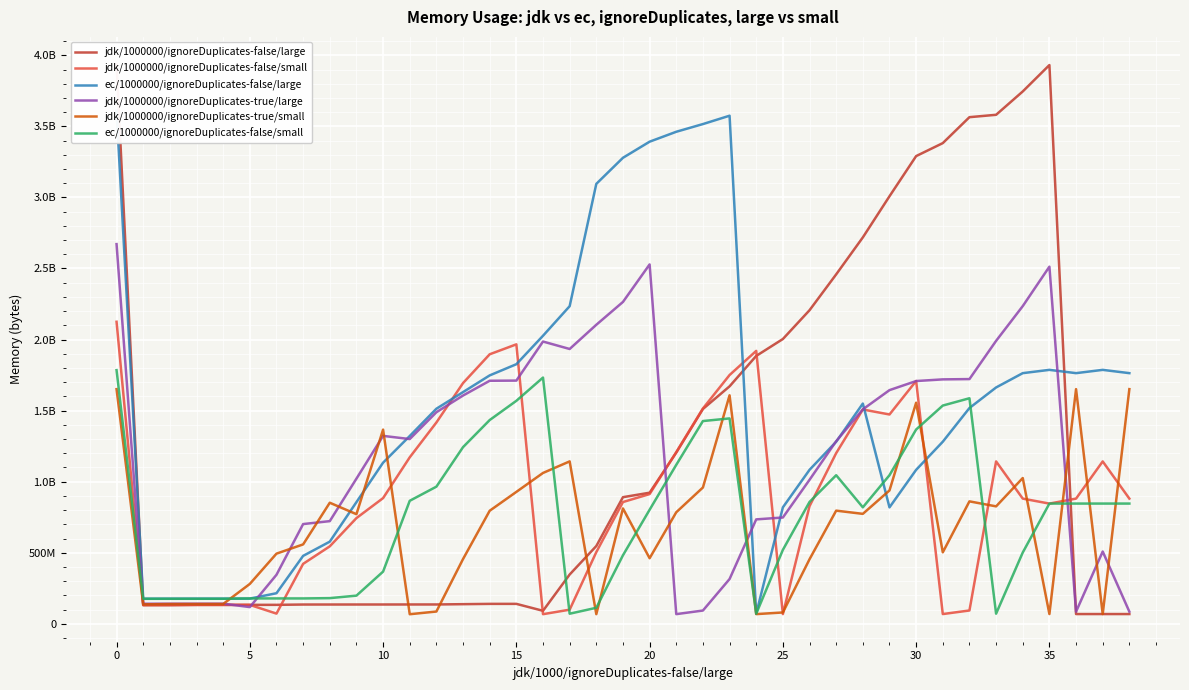

What is the lowest value of the jdk/1000000/ignoreDuplicates-false/large series?

68929856